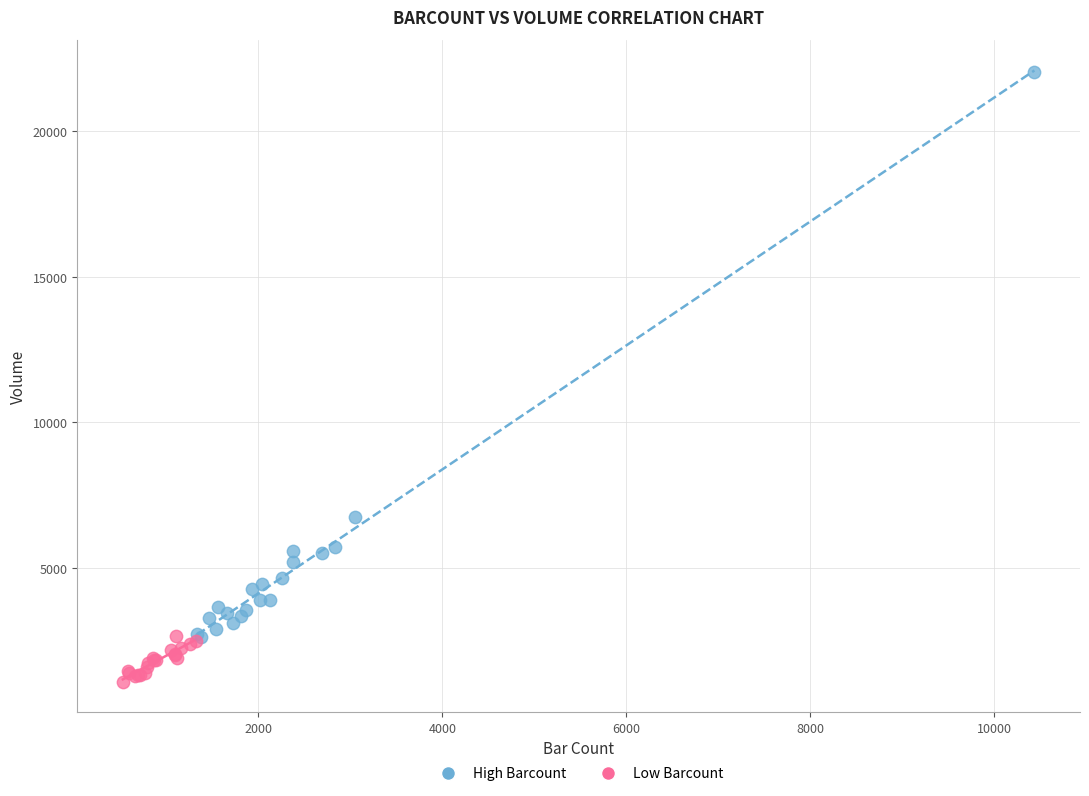

What are all the series names shown in the legend?

High Barcount, Low Barcount